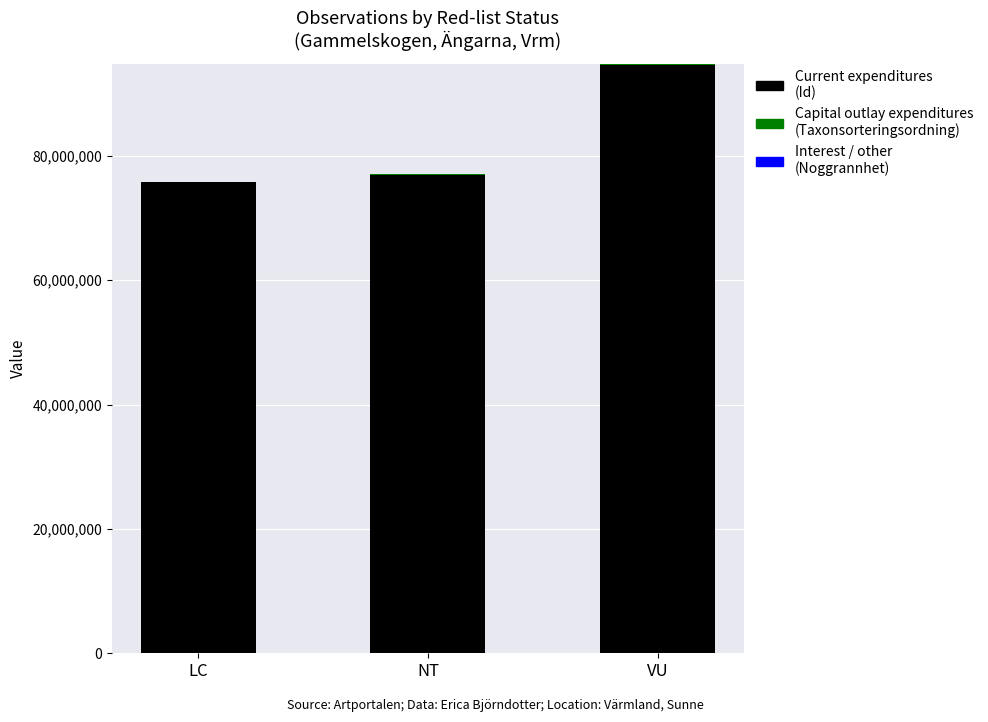

At which category is the sum across all series the highest?

VU